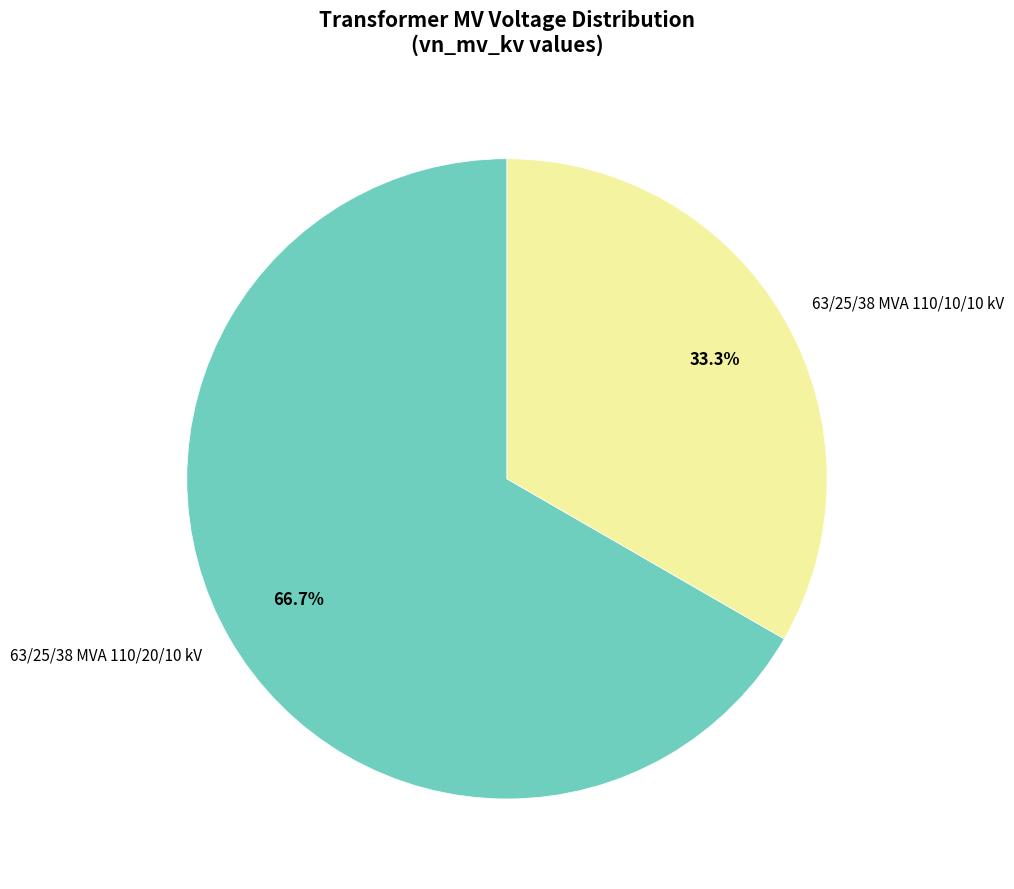

Rank the categories by value from lowest to highest.

63/25/38 MVA 110/10/10 kV, 63/25/38 MVA 110/20/10 kV